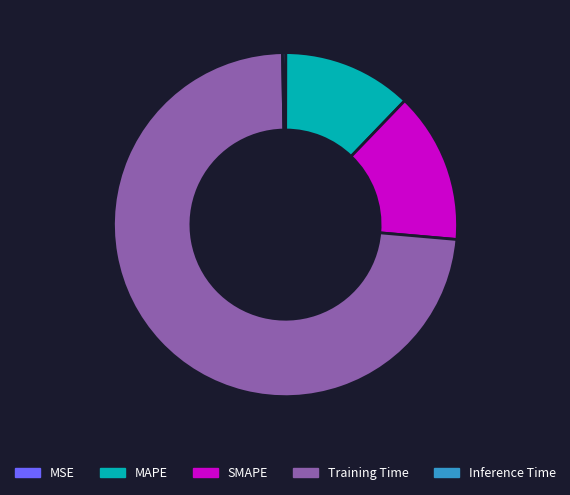

The SMAPE slice represents 14% of the pie. True or false?

True